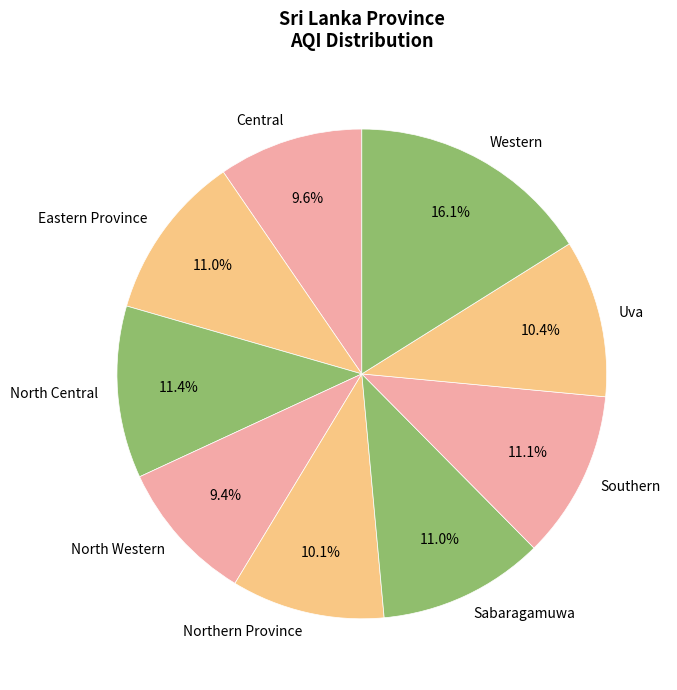

Which category has the biggest portion of the pie?

Western